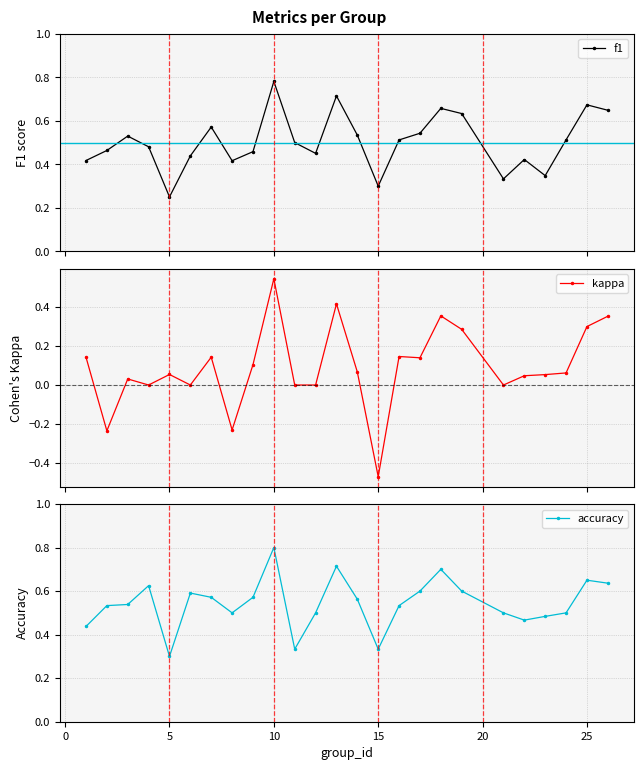

Which series has the largest total across all categories?

accuracy